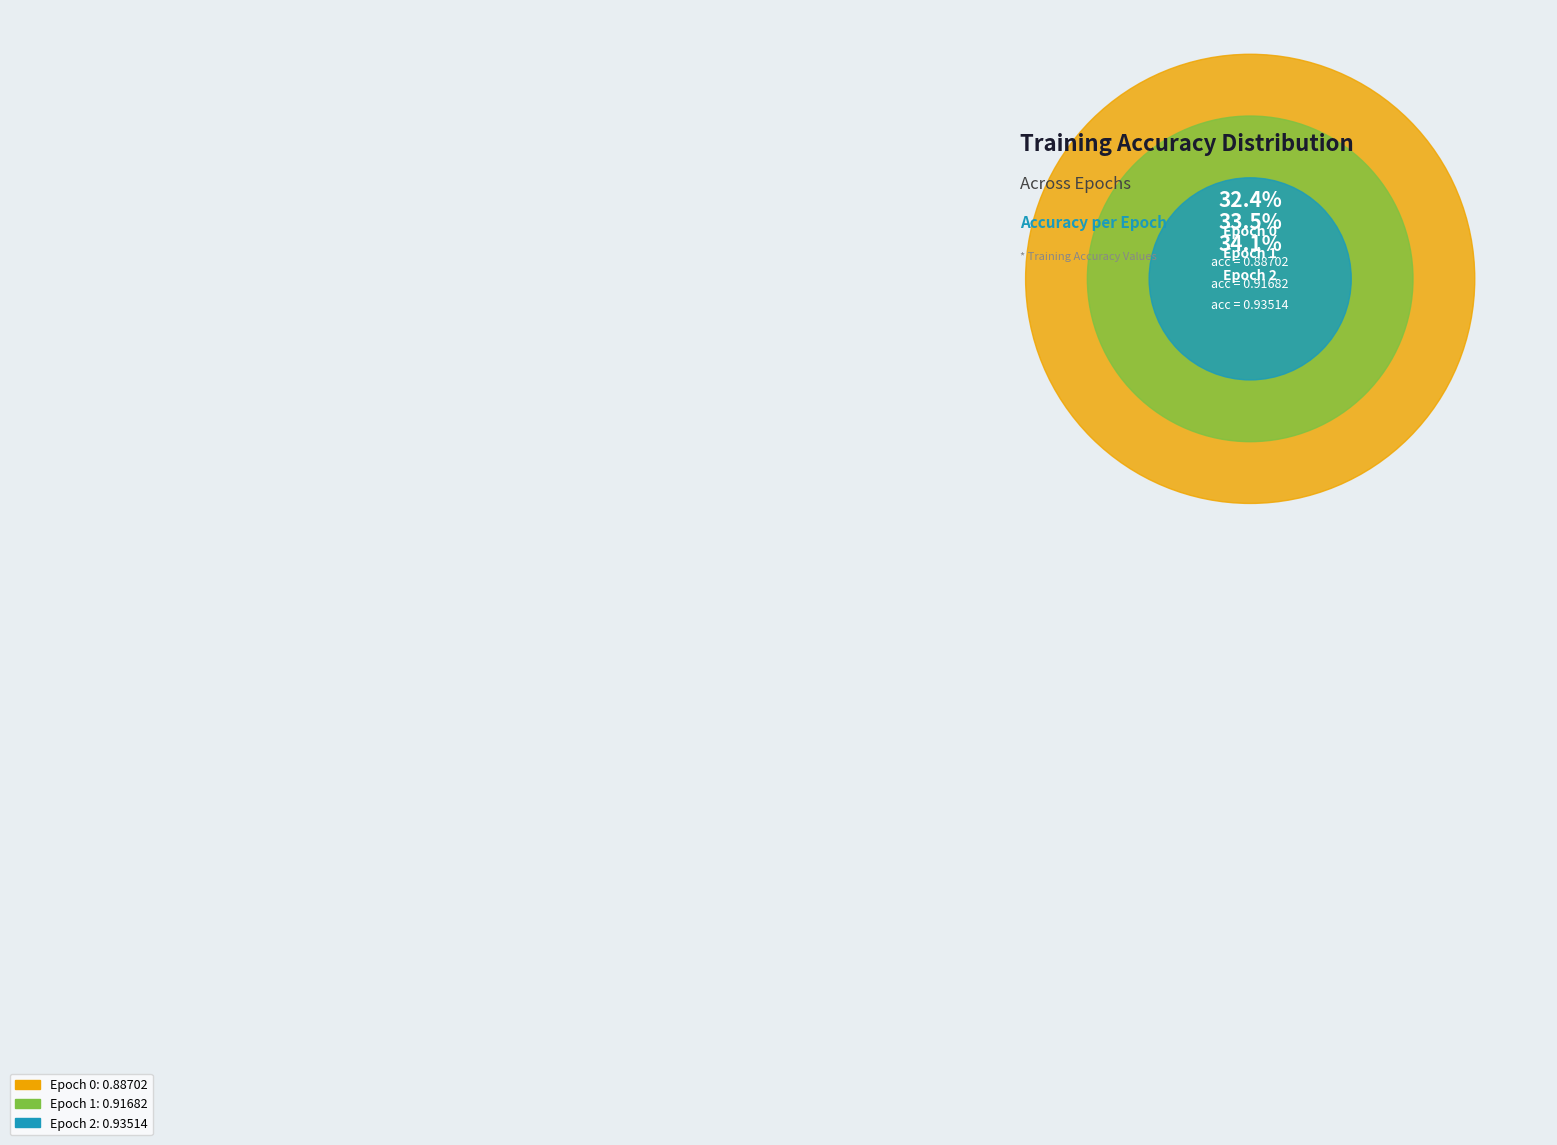

What percentage is NOT represented by Epoch 2?

65.9%